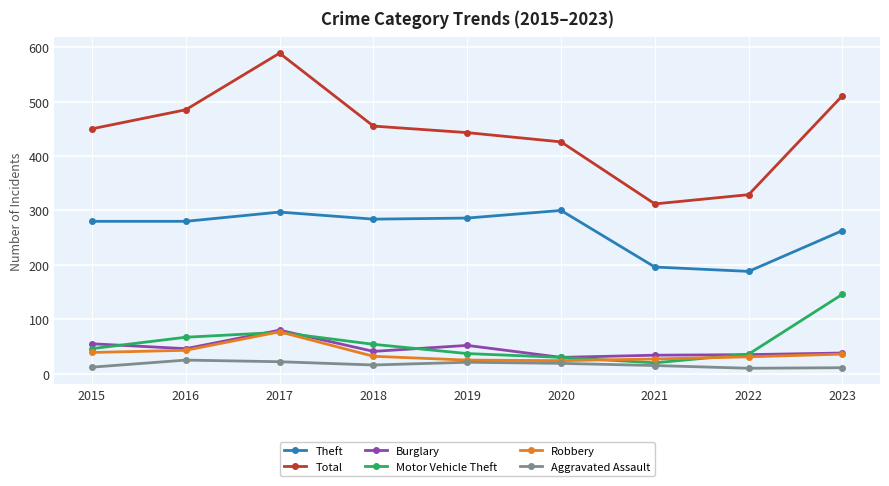

Is it true that Total equals 485 at 2016?

True